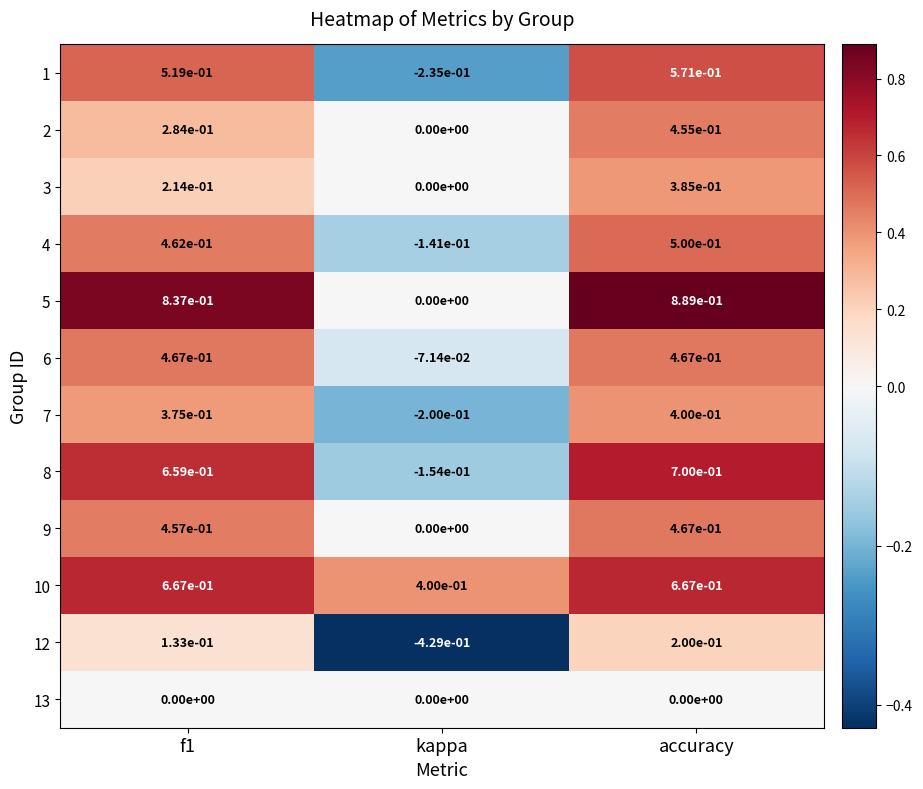

At which category does the chart reach its peak across all series?

accuracy